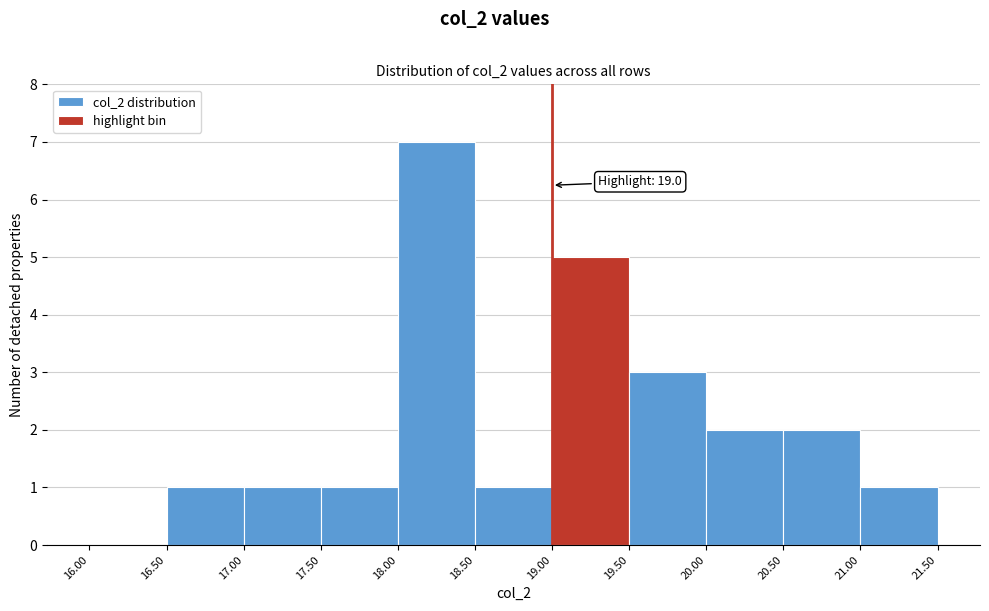

Over which range of the x-axis is the bar tallest?

18.00 to 18.50